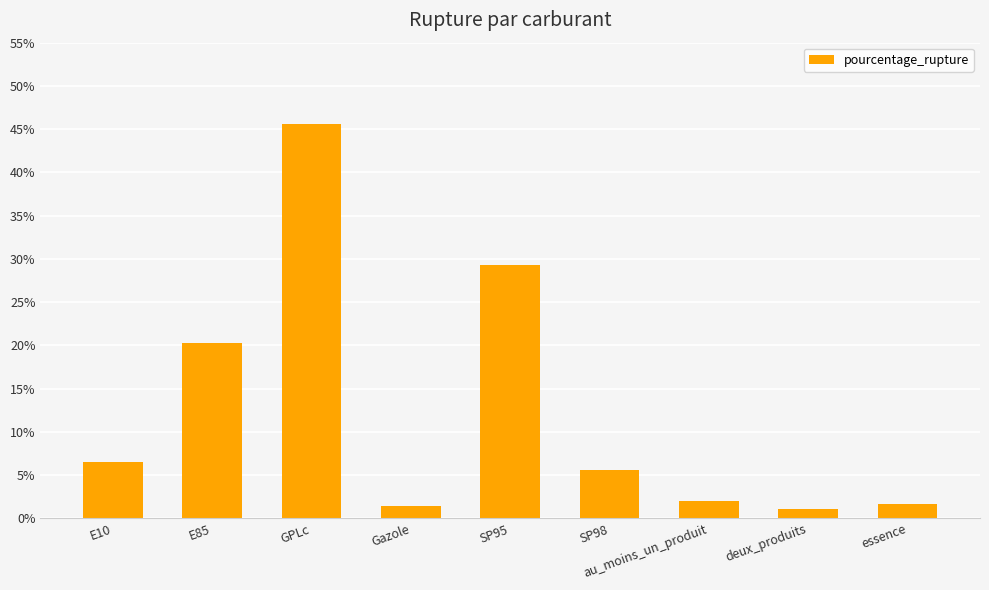

Approximately how many times larger is the value at SP95 compared to deux_produits?

25.7